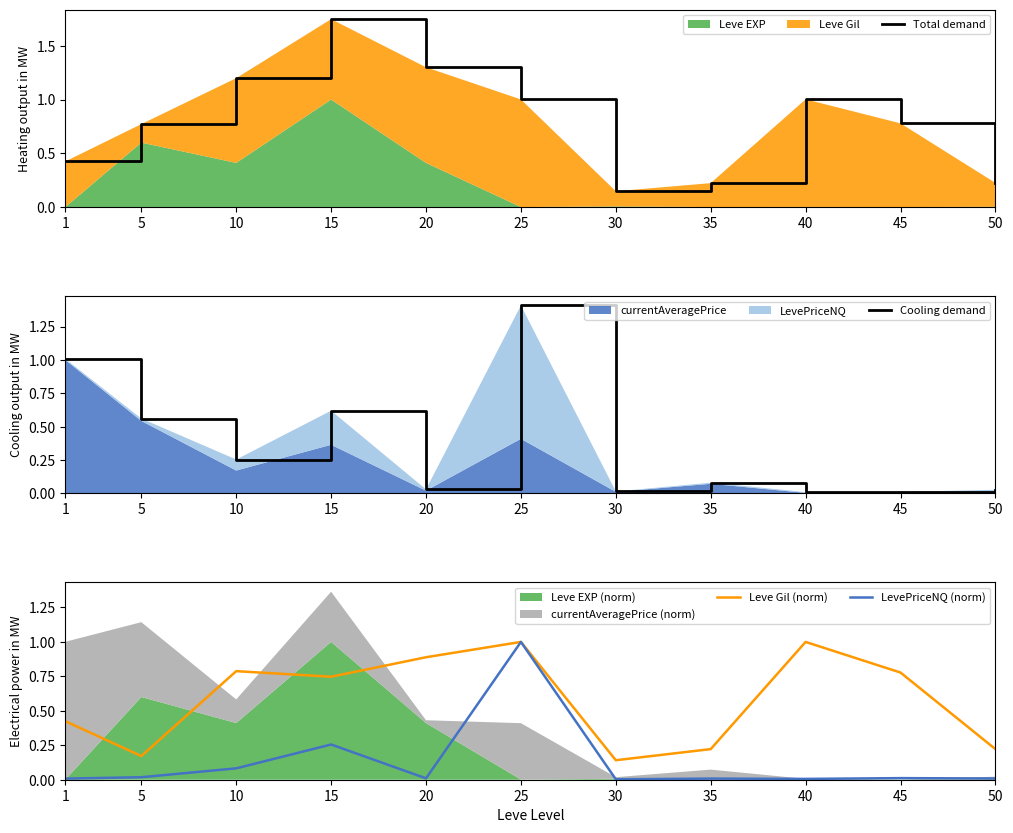

True or false: LevePriceNQ (norm) and Leve Gil (norm) intersect in this chart.

False